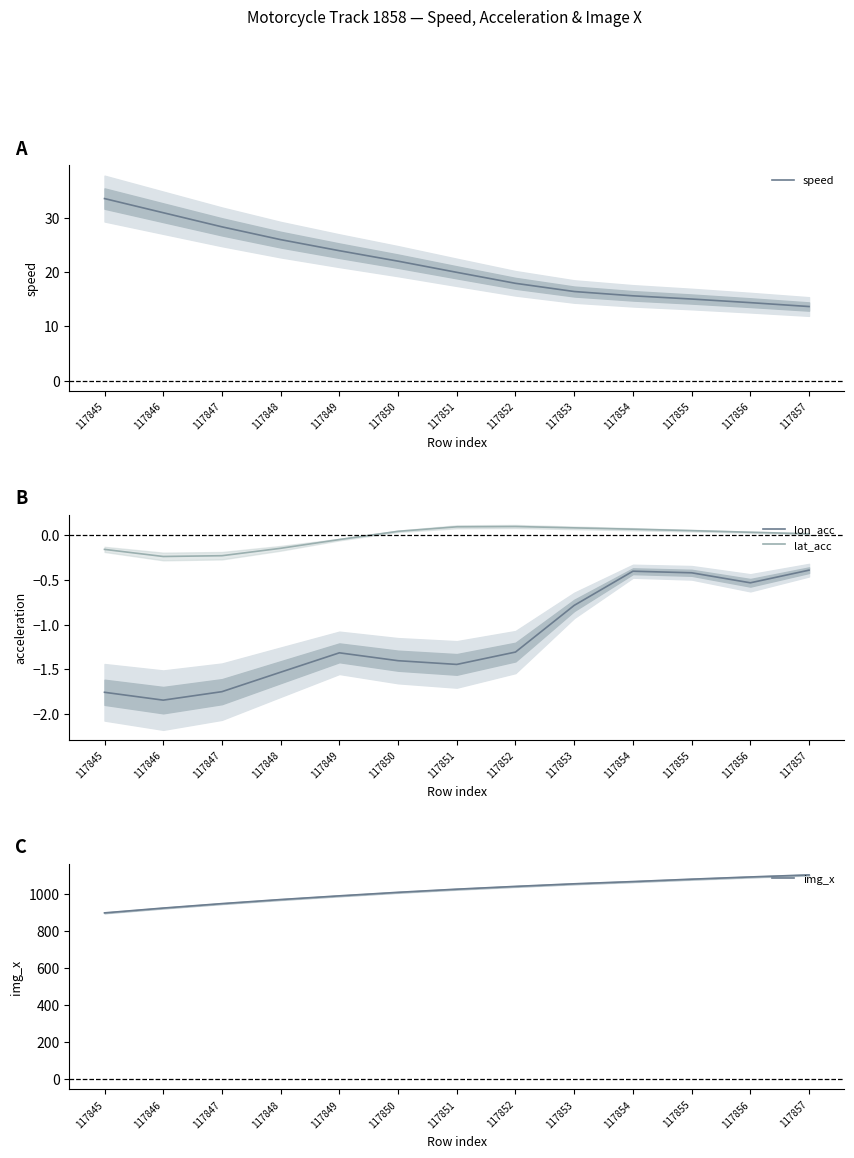

Reading left to right, transcribe all the data shown in this chart.

speed: 33.6	31.0	28.4	26.0	24.0	22.0	20.0	17.9	16.4	15.6	15.0	14.4	13.7
lon_acc: -1.8	-1.8	-1.7	-1.5	-1.3	-1.4	-1.4	-1.3	-0.8	-0.4	-0.4	-0.5	-0.4
lat_acc: -0.2	-0.2	-0.2	-0.1	-0.0	0.0	0.1	0.1	0.1	0.1	0.1	0.0	0.0
img_x: 898.0	924.0	948.0	970.0	990.0	1009.0	1026.0	1041.0	1055.0	1067.0	1080.0	1092.0	1103.0